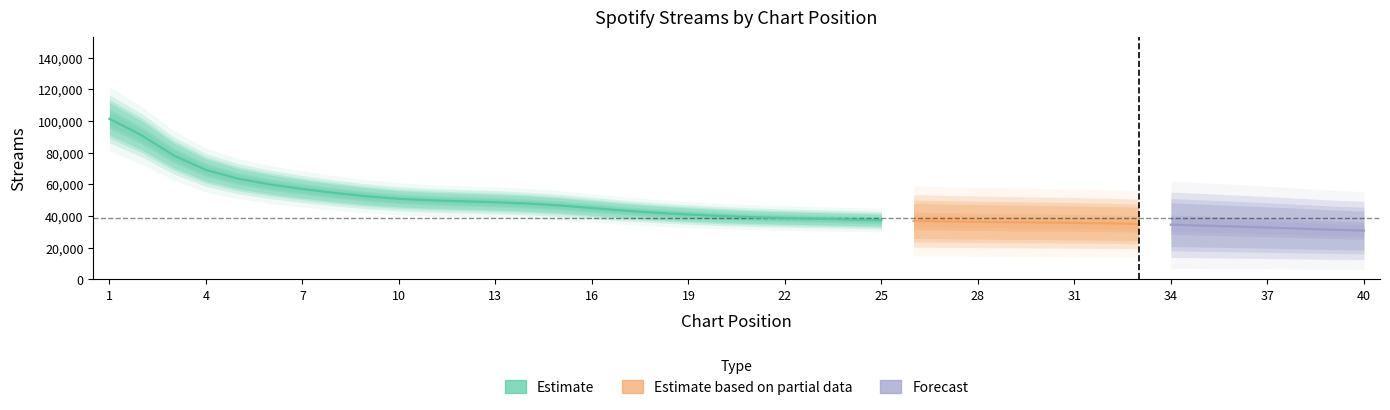

What is the sum of the values at 12 and 35?

83077